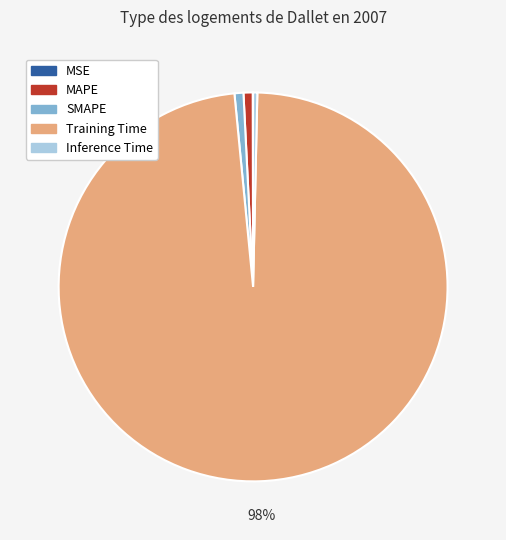

Is the sum of Inference Time and Training Time greater than half?

Yes